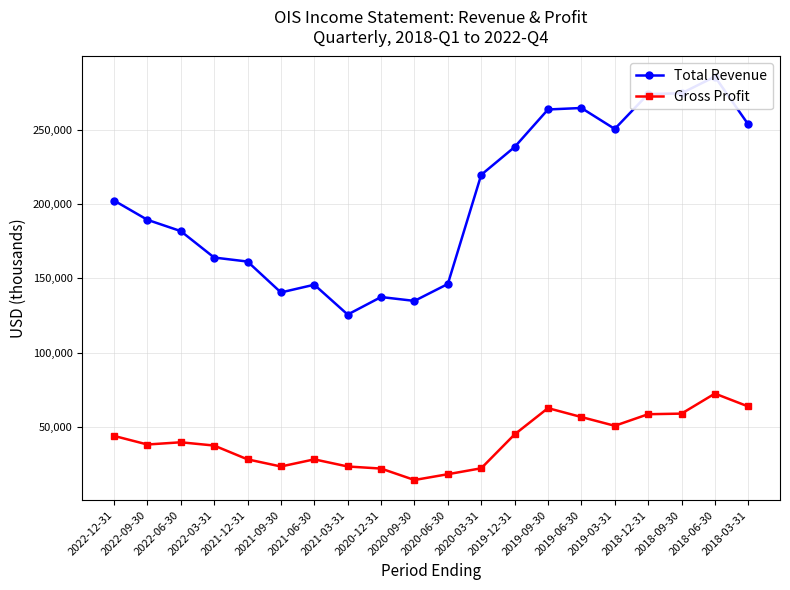

What position from the left is 2022-06-30?

3